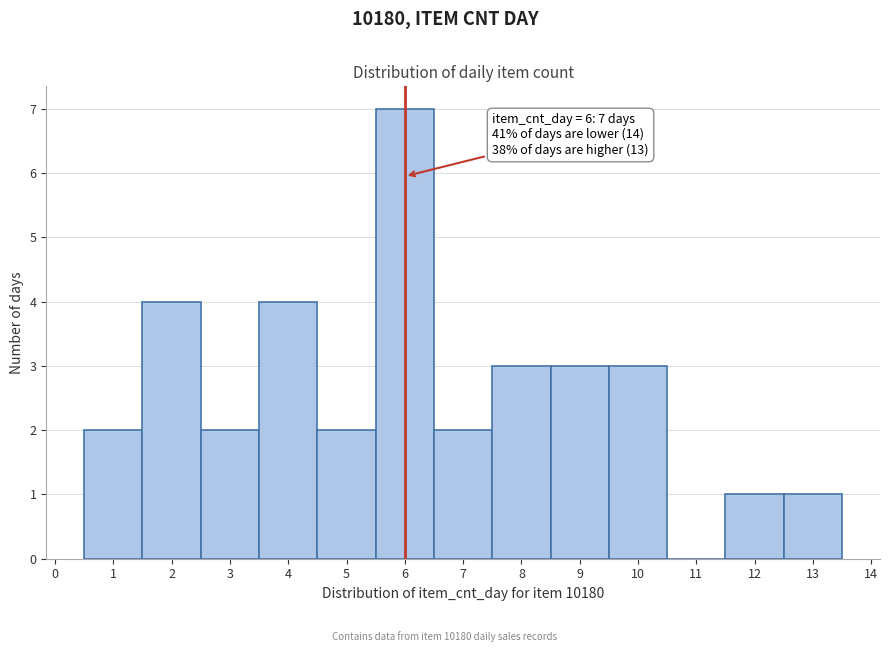

Over which range of the x-axis is the bar tallest?

5.5 to 6.5